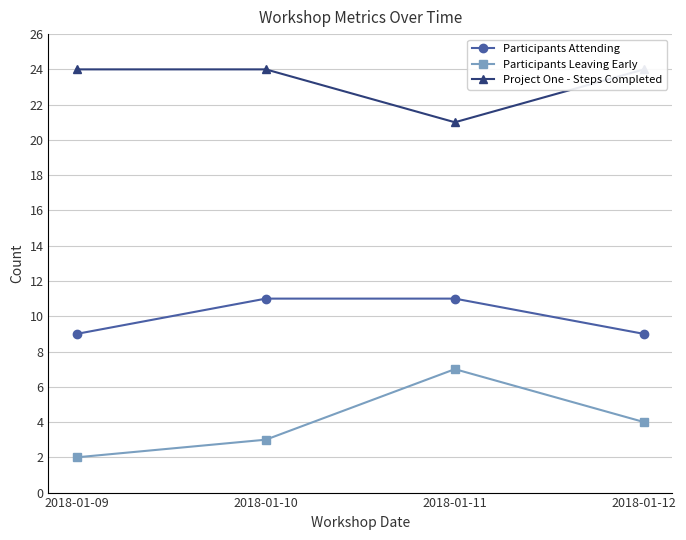

Which category has the lowest value in the Participants Attending series?

2018-01-09